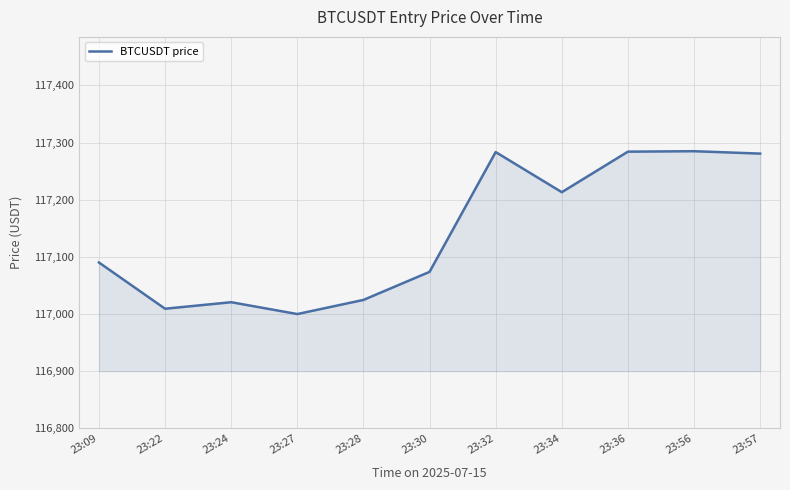

What is the minimum value shown in the chart?

117000.0